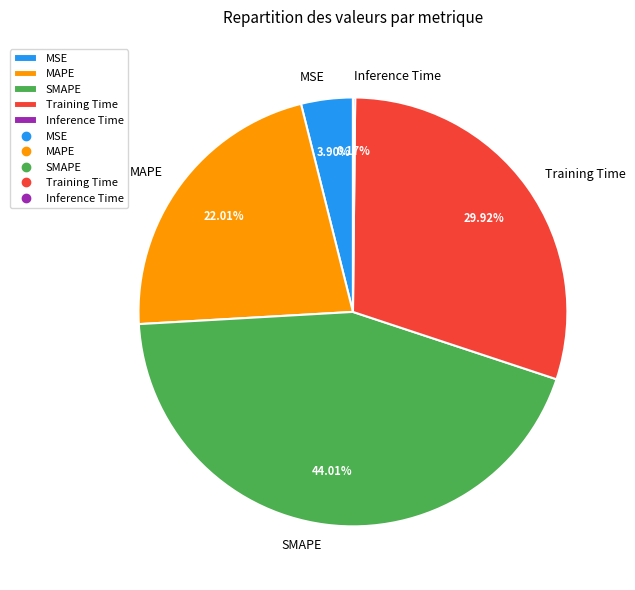

What percentage do MSE and Training Time together represent?

33.8%